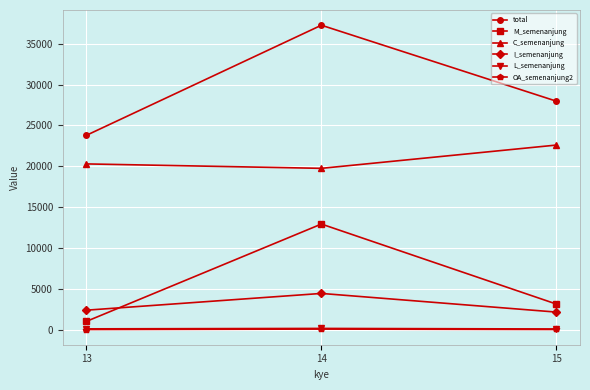

Read the M_semenanjung value at 13, to the nearest 50.

1000